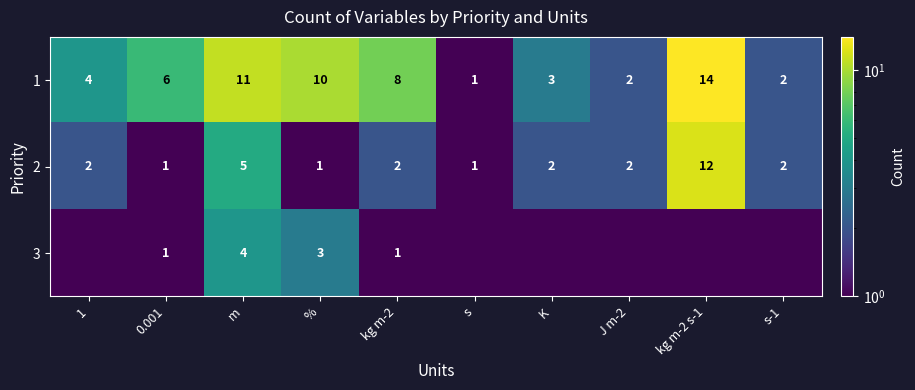

Is the value of 1 at m greater than the value of 2 at 1?

Yes